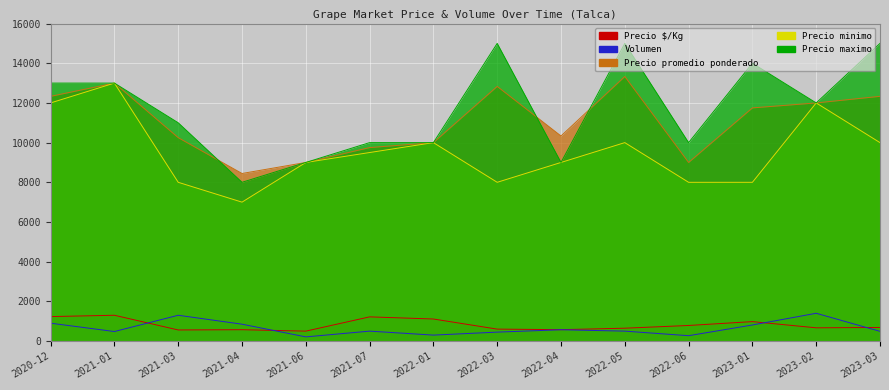

What is the sum of the Precio promedio ponderado values at 2022-05 and 2023-02?

25333